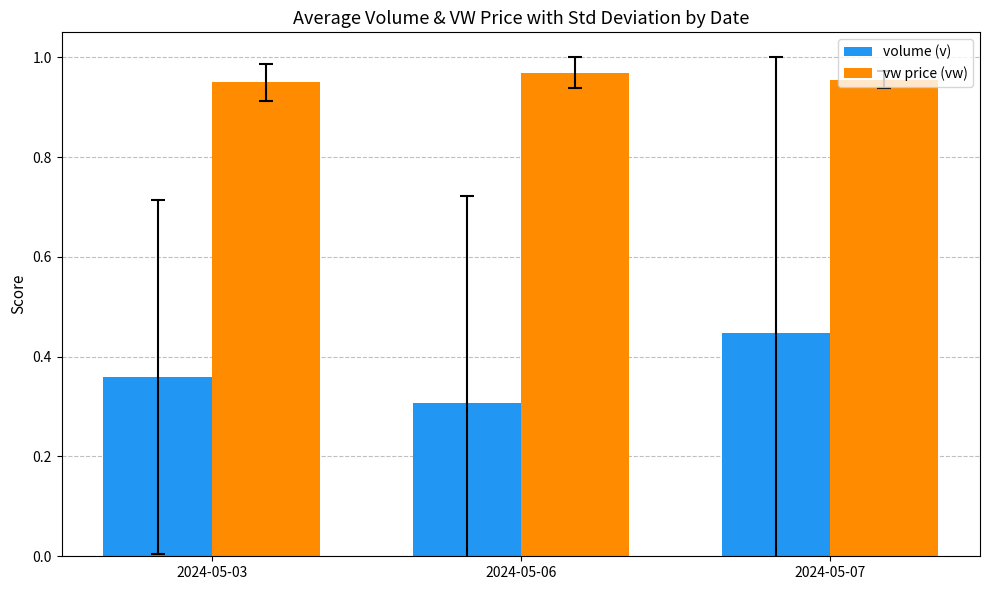

How many vw price (vw) values are between 0 and 1?

3